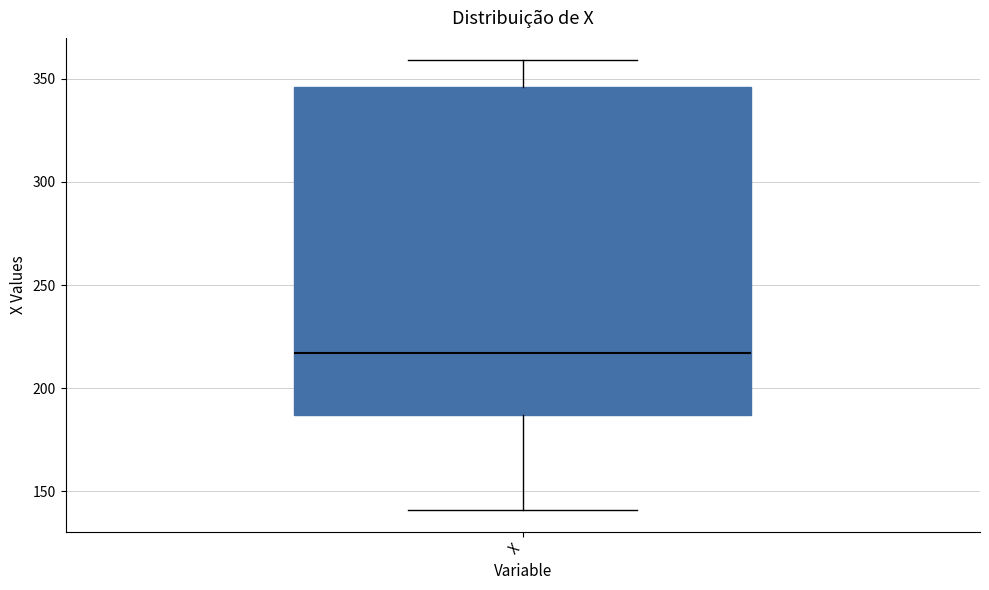

Transcribe this box plot: give where the median line is, the range the box spans, and where the two whiskers end, as read against the y-axis. The values are not printed on the chart, so give them approximately, as read against the axis.

median 215, box 185 to 345, whiskers 140 to 360